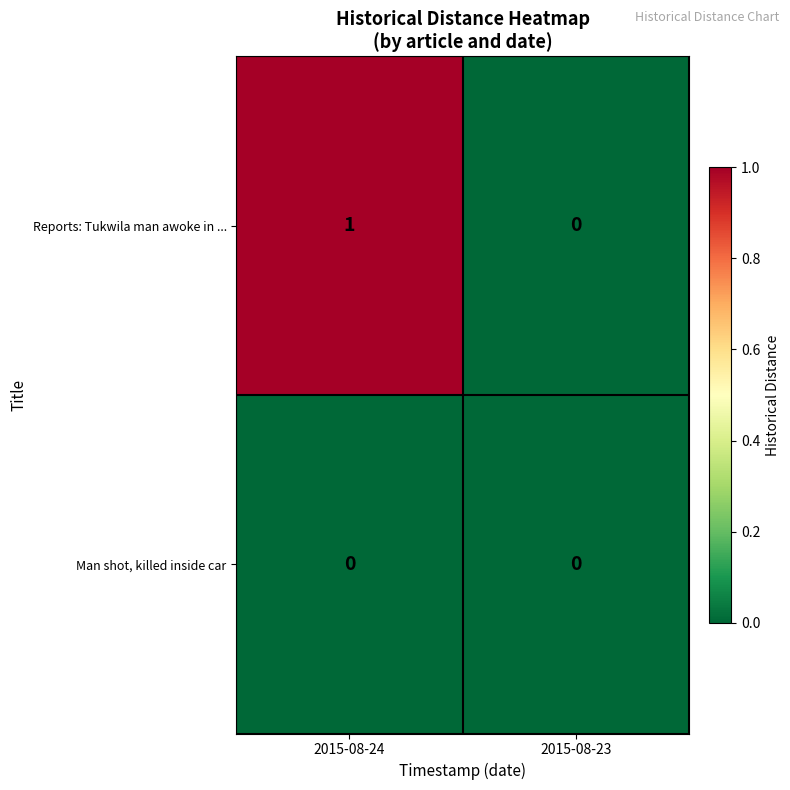

At which label does Reports: Tukwila man awoke in ... reach its peak?

2015-08-24